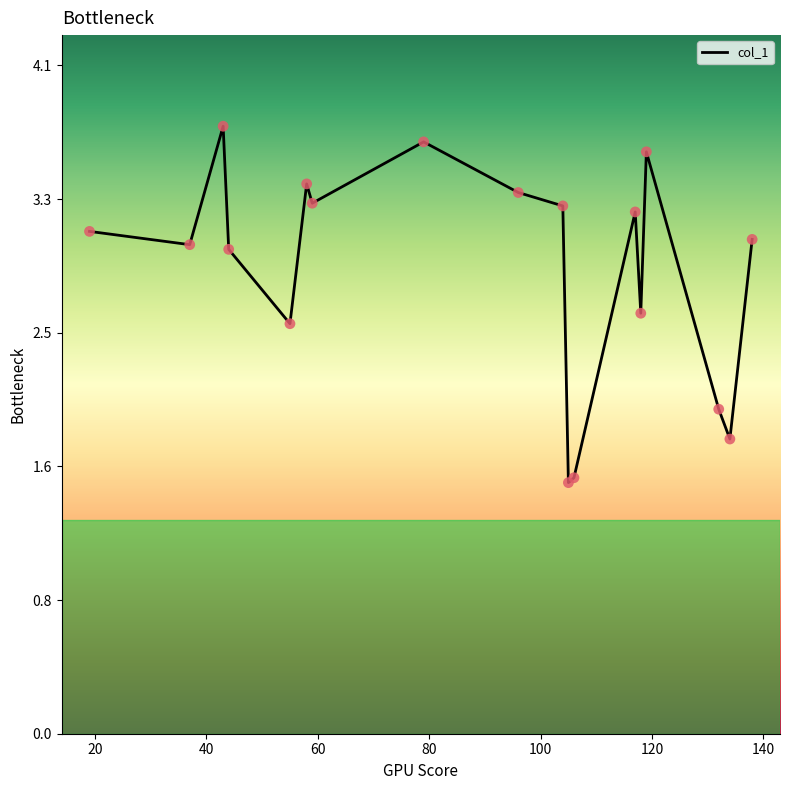

What is the difference between the maximum and minimum values?

2.2